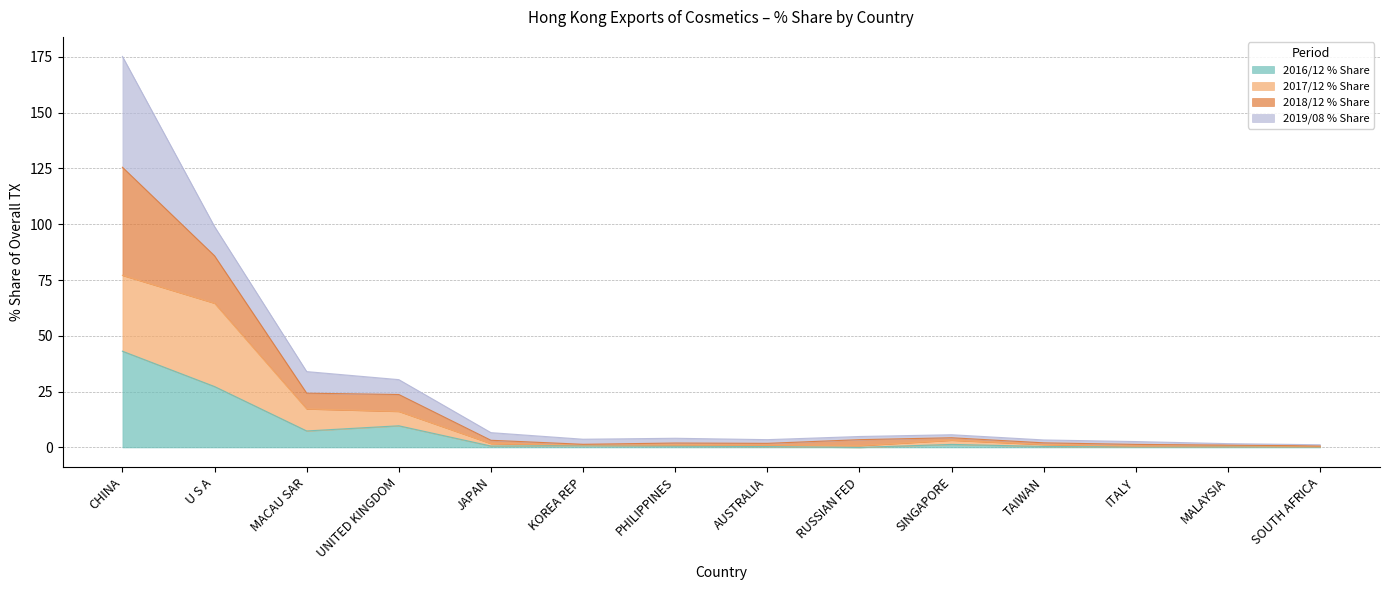

What is the difference between the 2016/12 % Share values at AUSTRALIA and U S A?

26.9